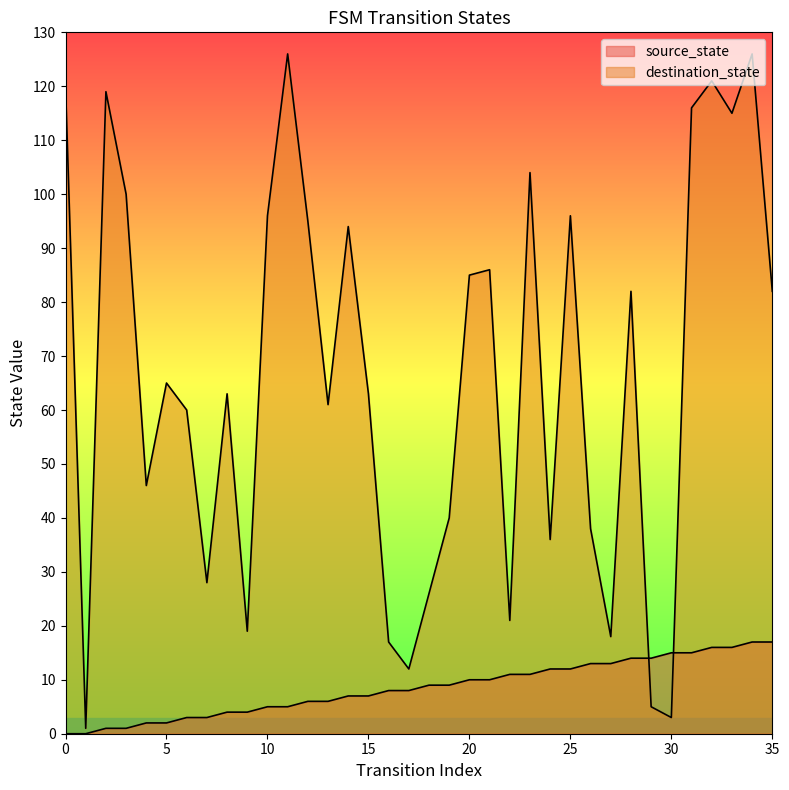

What is the difference between the maximum and second lowest values in the source_state series?

17